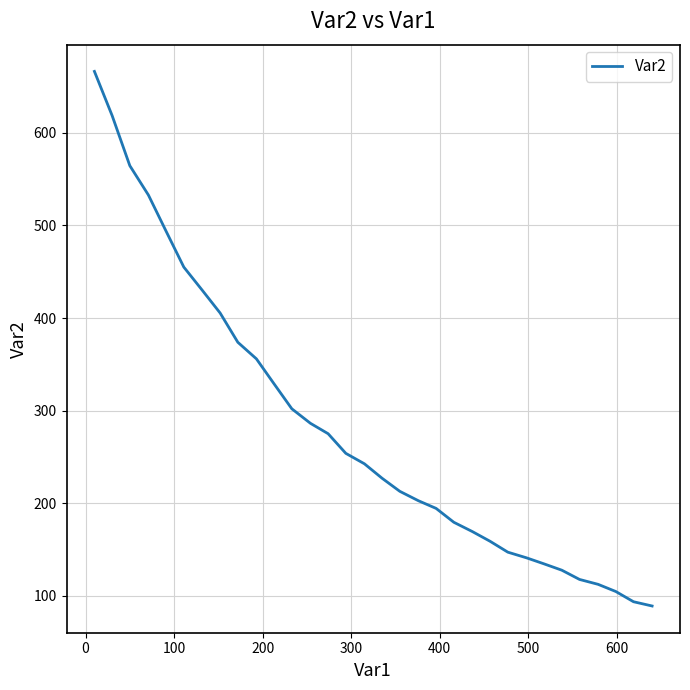

What is the maximum value shown in the chart?

666.4